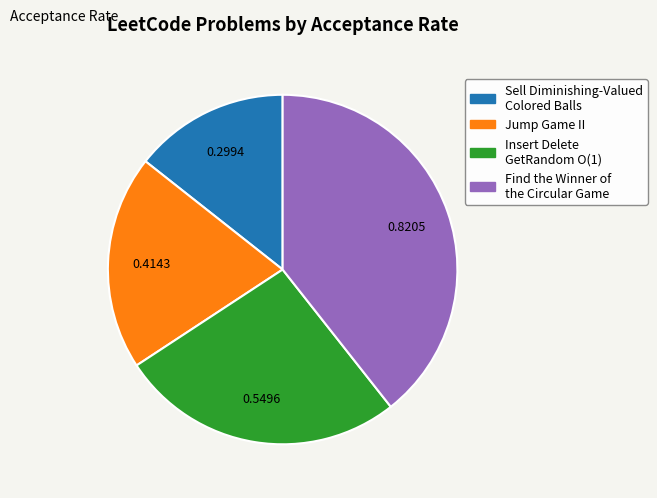

Is Sell Diminishing-Valued Colored Balls the majority of the pie?

No